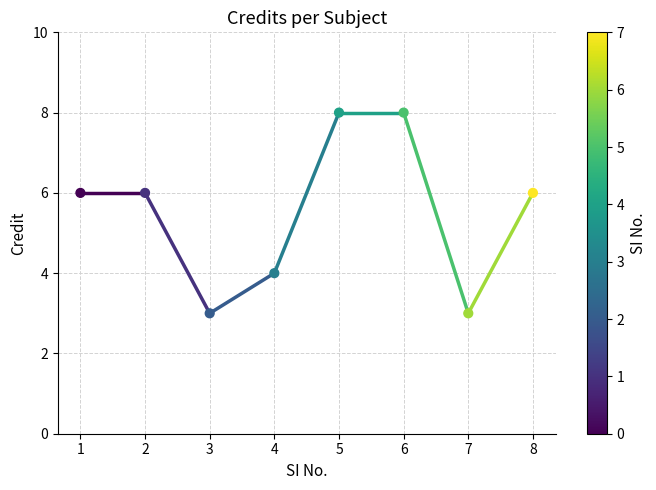

What is the average Y value?

6